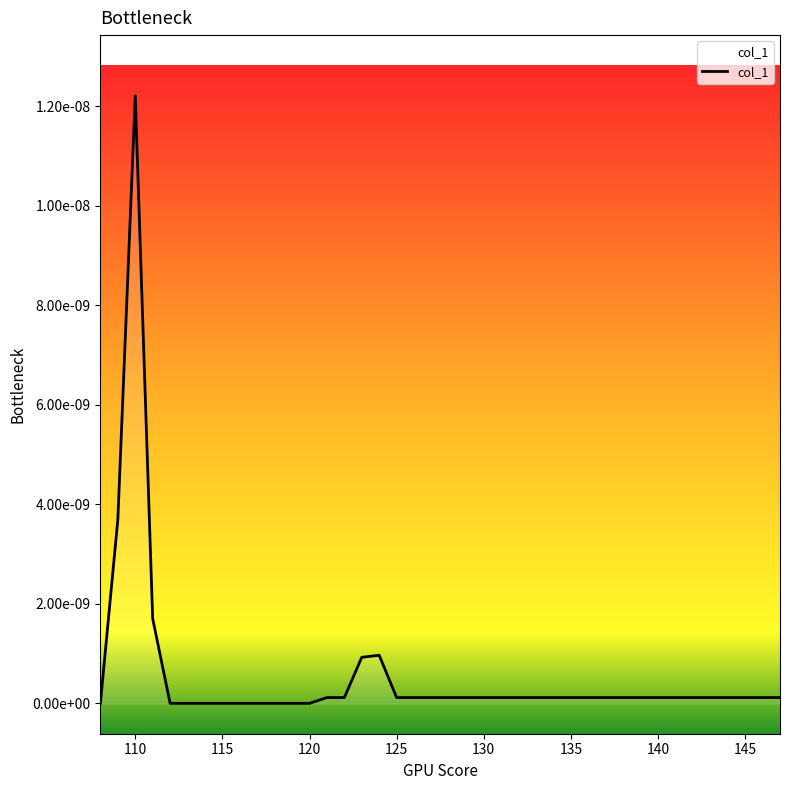

Does the chart have visible grid lines?

No